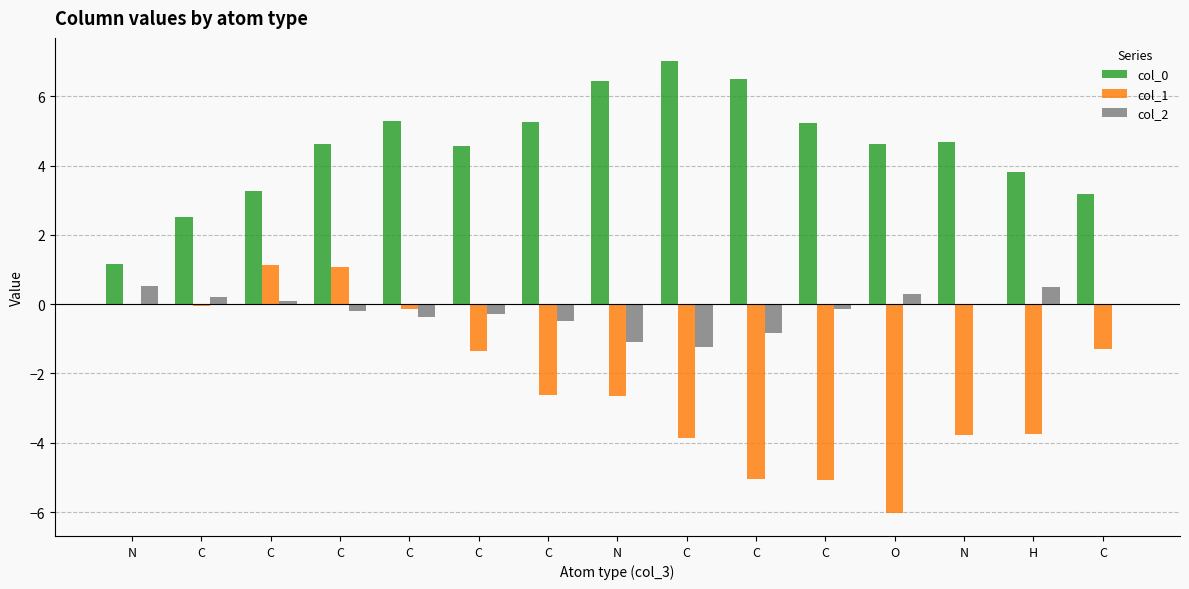

Is the value of col_2 at H greater than the value of col_1 at N?

Yes